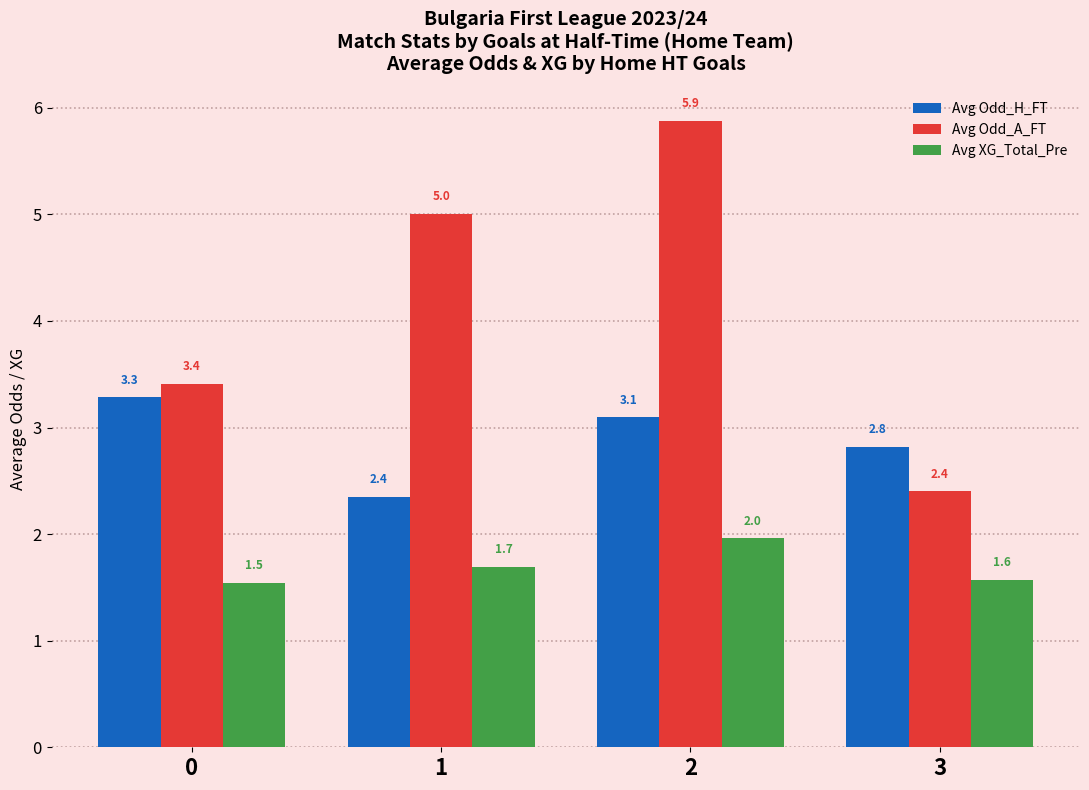

What is the average value of the Avg XG_Total_Pre series?

1.7